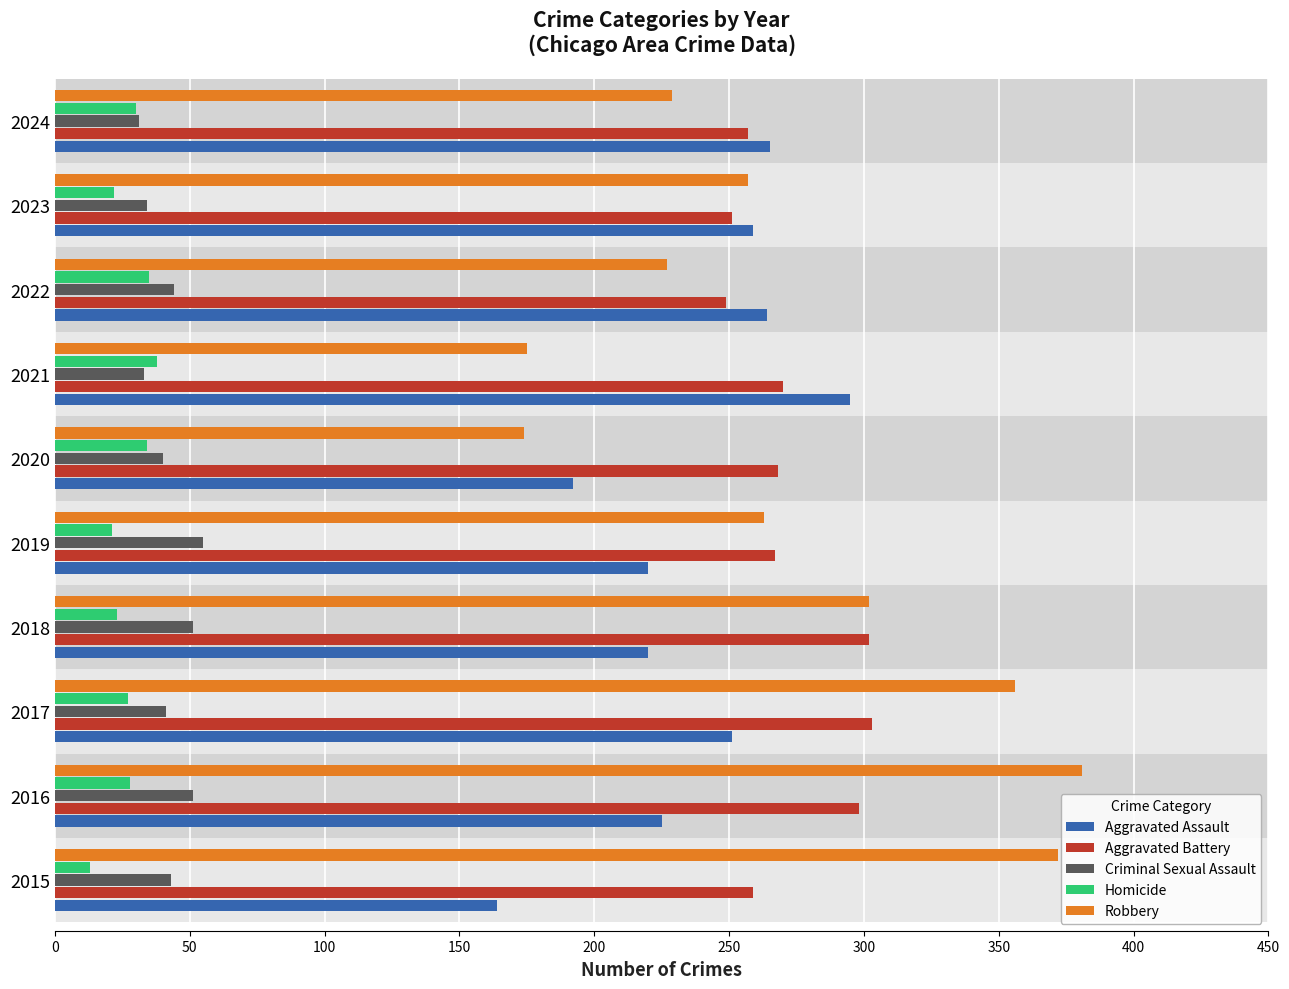

True or false: Homicide has a value of 5 at 2019.

False